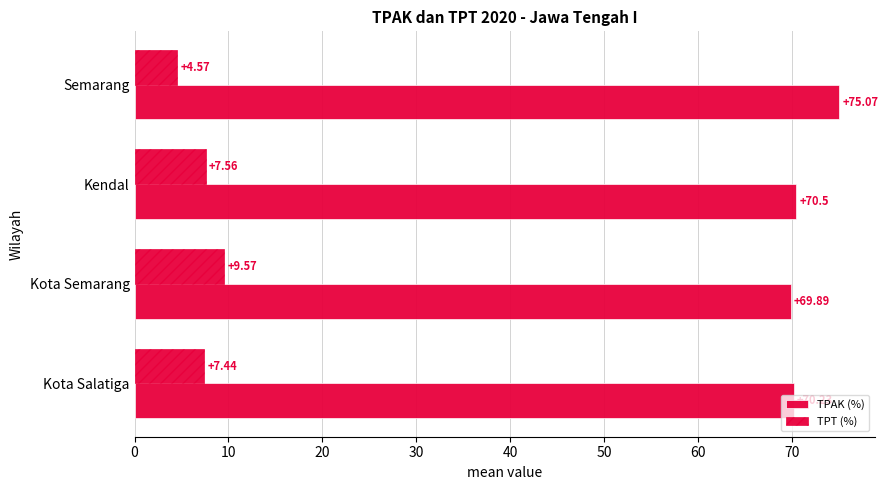

How many values in the TPAK (%) series are below 70?

1